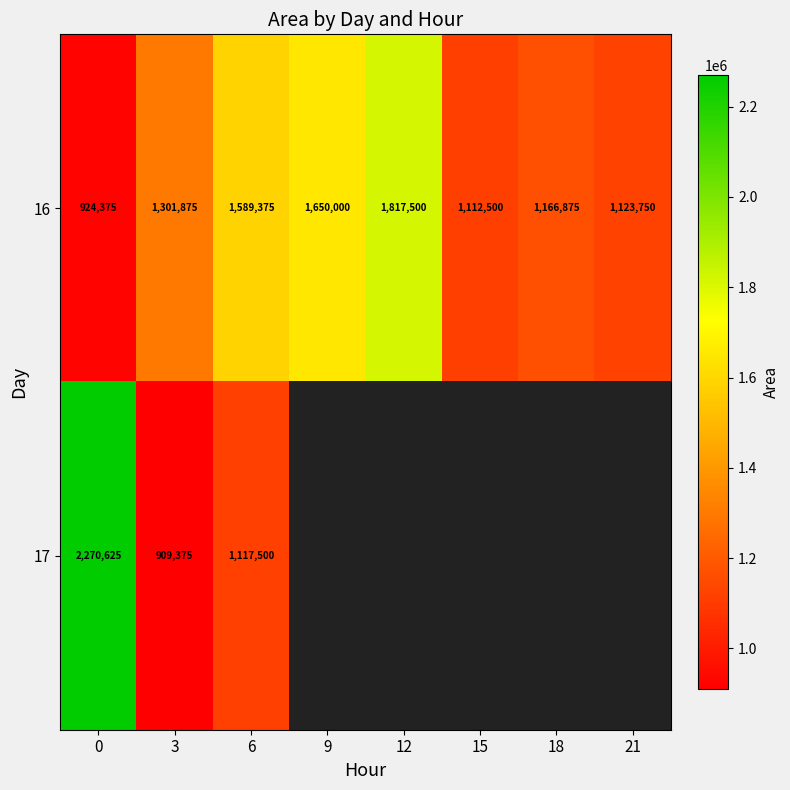

At how many categories does at least one series exceed 1205816?

5